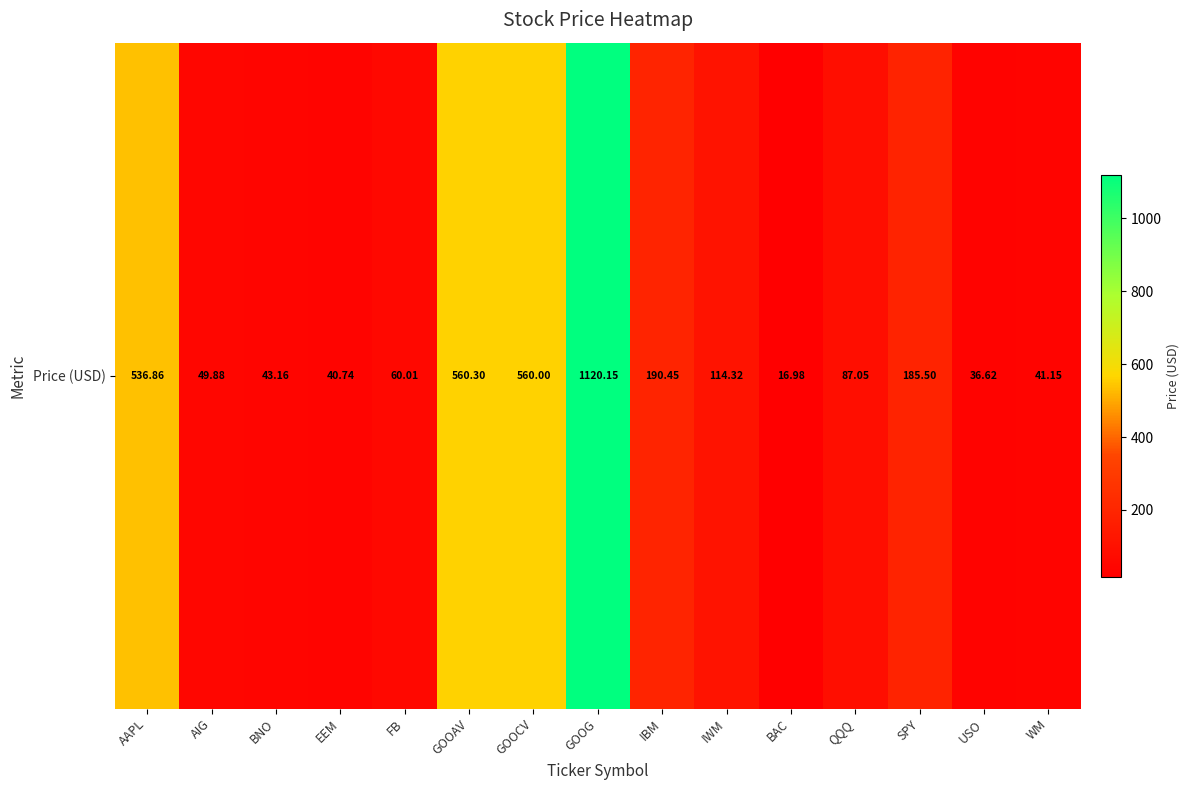

Is it true that the value at SPY is 275.4?

False